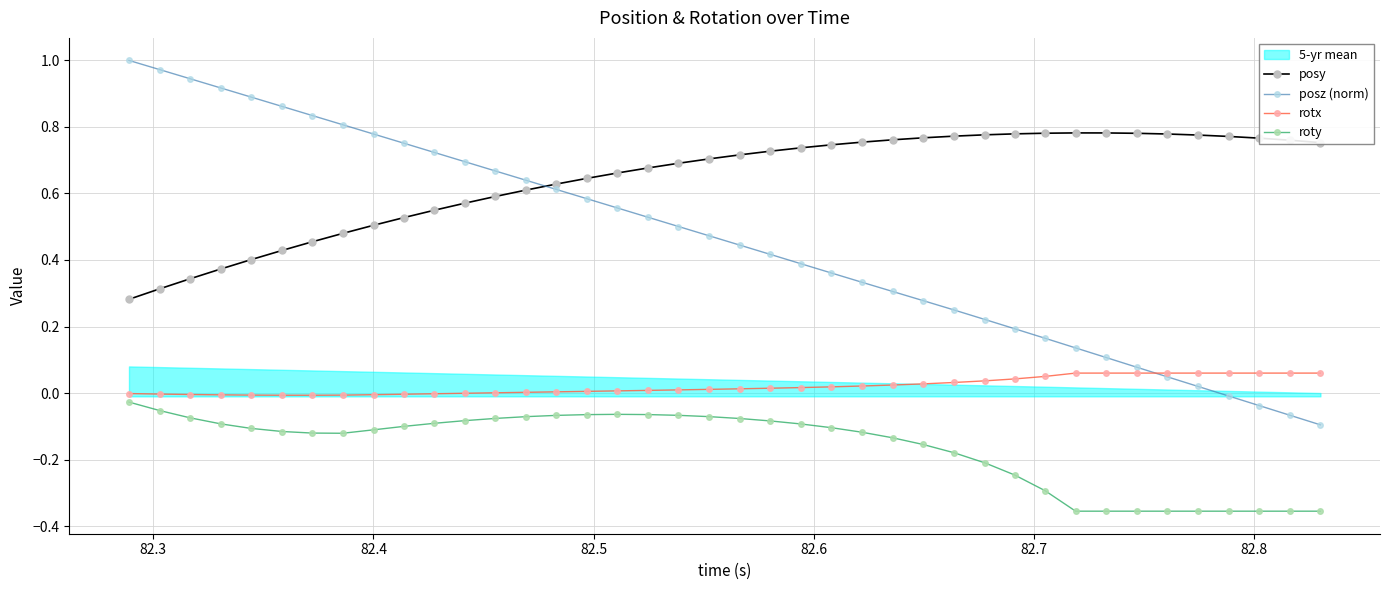

True or false: rotx and posy cross at least once.

False